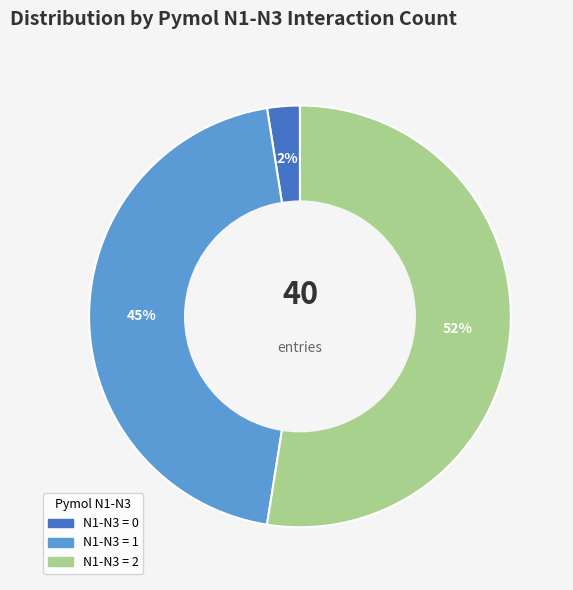

To the nearest percent, what is the average slice percentage?

33%